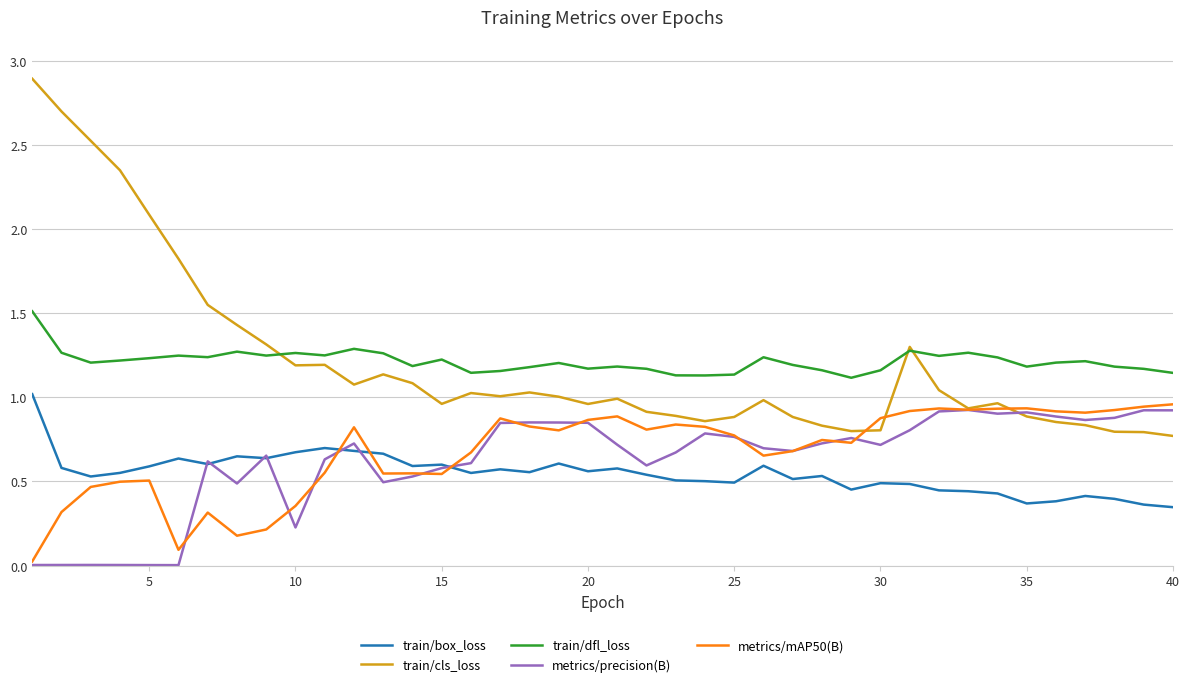

Which series has the largest range (max minus min)?

train/cls_loss